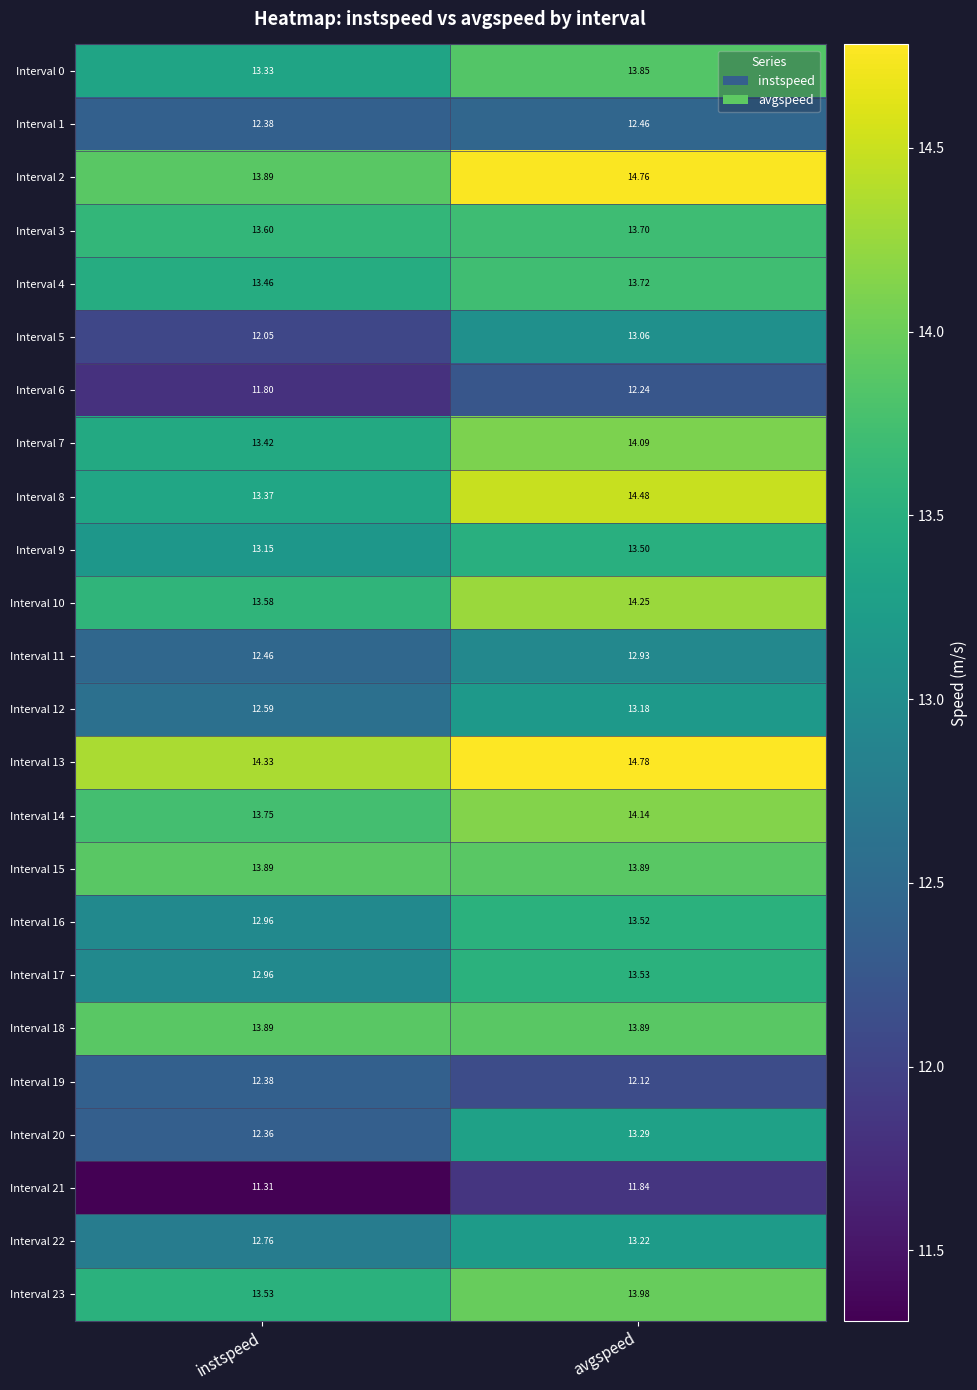

Where is Interval 16 nearest to the value 13?

instspeed